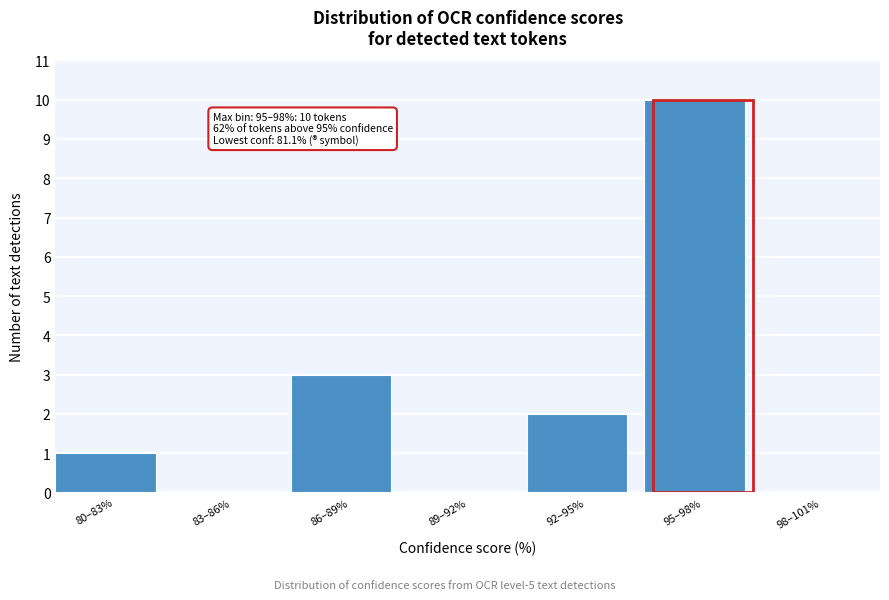

Reading left to right, transcribe all the data shown in this chart.

80–83%=1	83–86%=0	86–89%=3	89–92%=0	92–95%=2	95–98%=10	98–101%=0